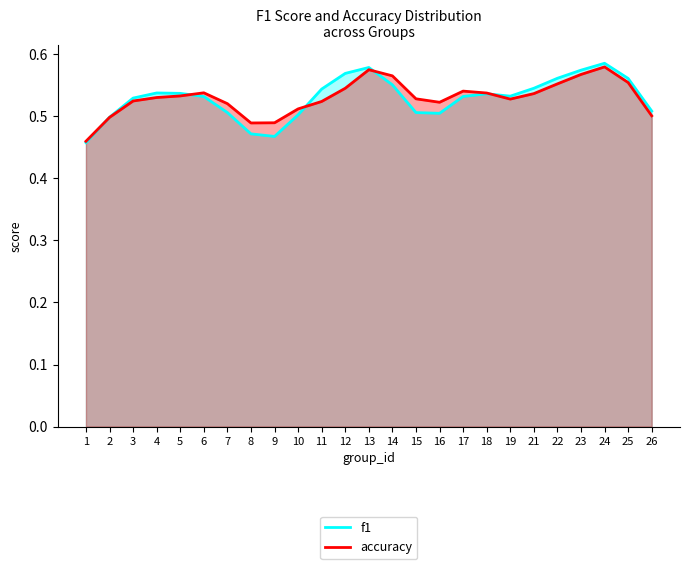

Which series has the widest spread of values?

f1